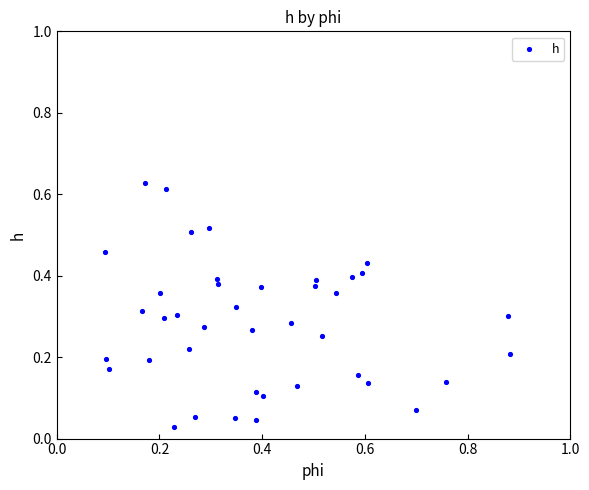

What is the range of X values (max minus min)?

0.8